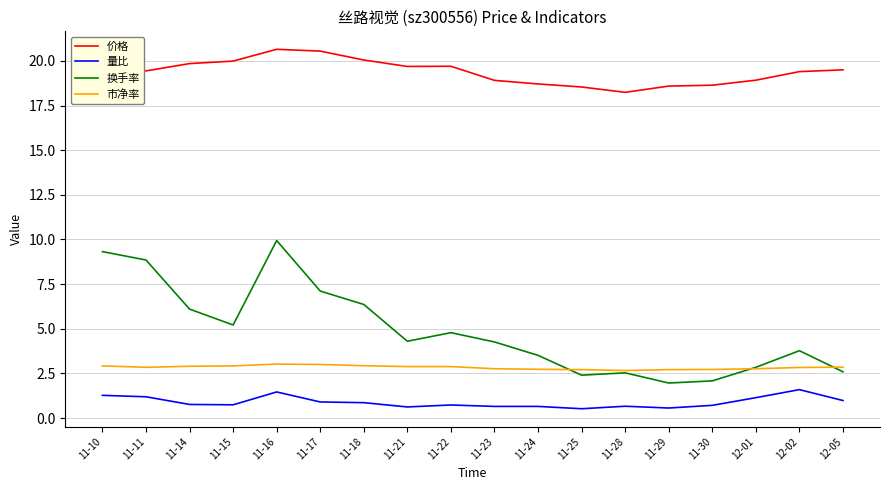

True or false: 换手率 and 价格 cross at least once.

False